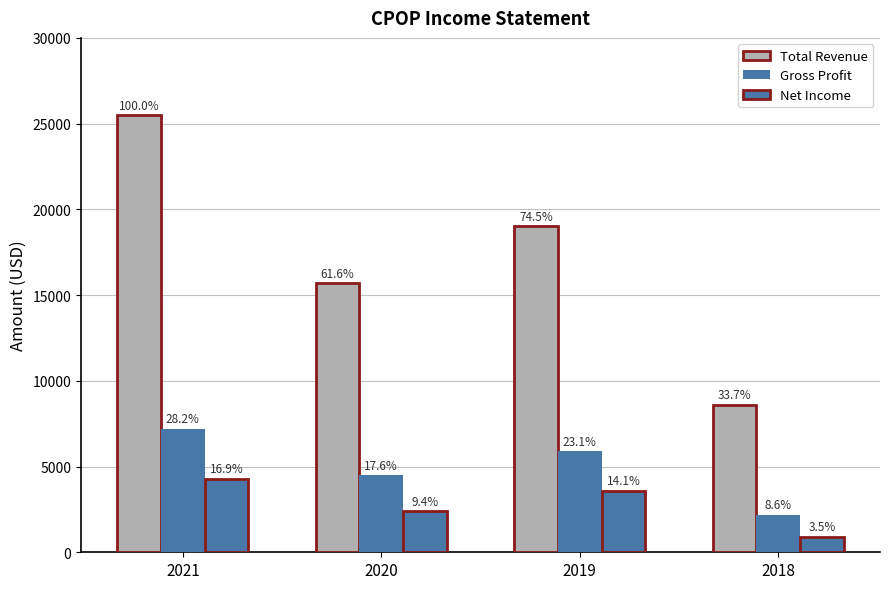

The value of Gross Profit at 2018 is 2200. True or false?

True